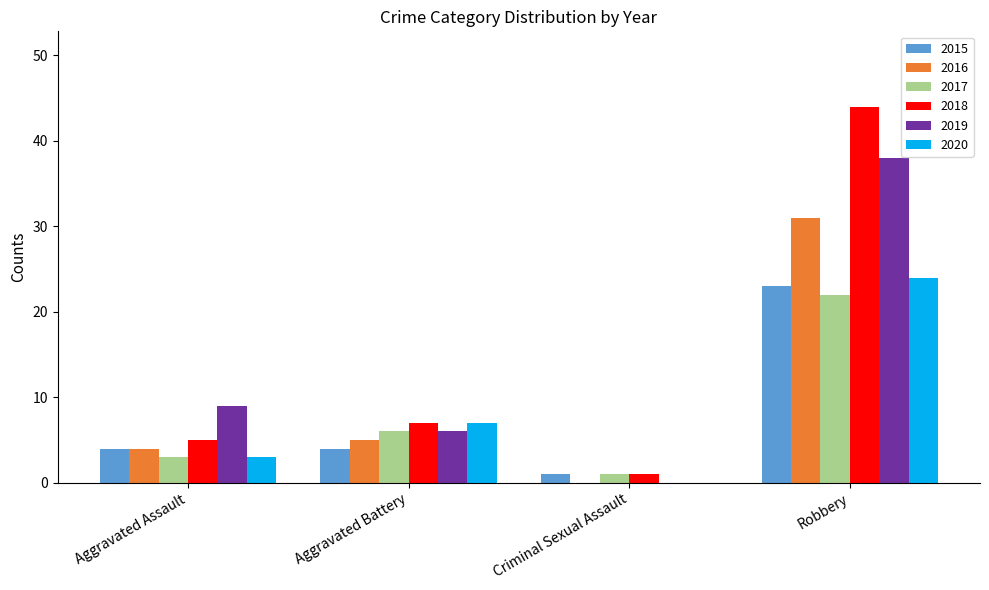

Reading left to right, transcribe all the data shown in this chart.

2015: 4	4	1	23
2016: 4	5	0	31
2017: 3	6	1	22
2018: 5	7	1	44
2019: 9	6	0	38
2020: 3	7	0	24